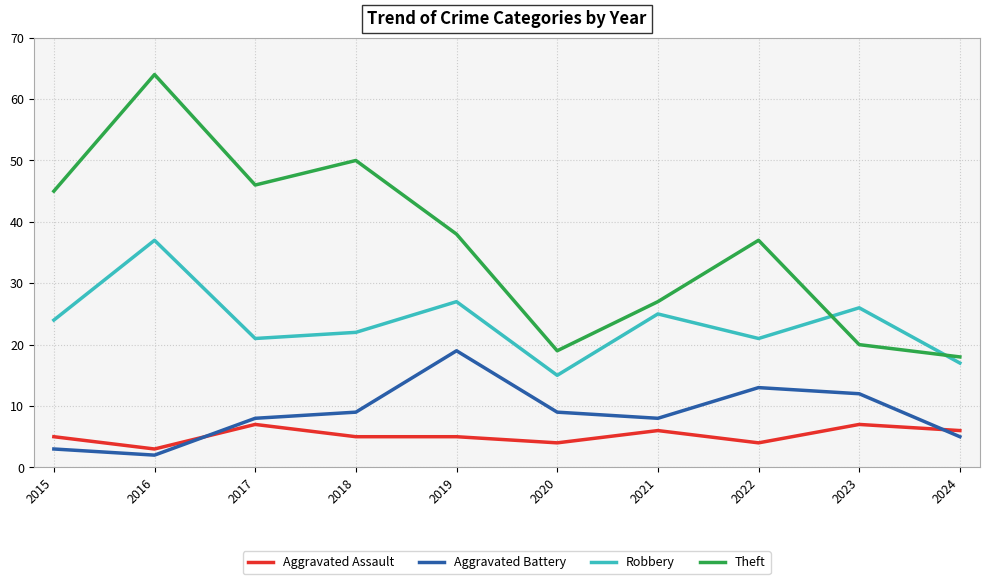

What is the difference between the maximum and minimum values in the Robbery series?

22